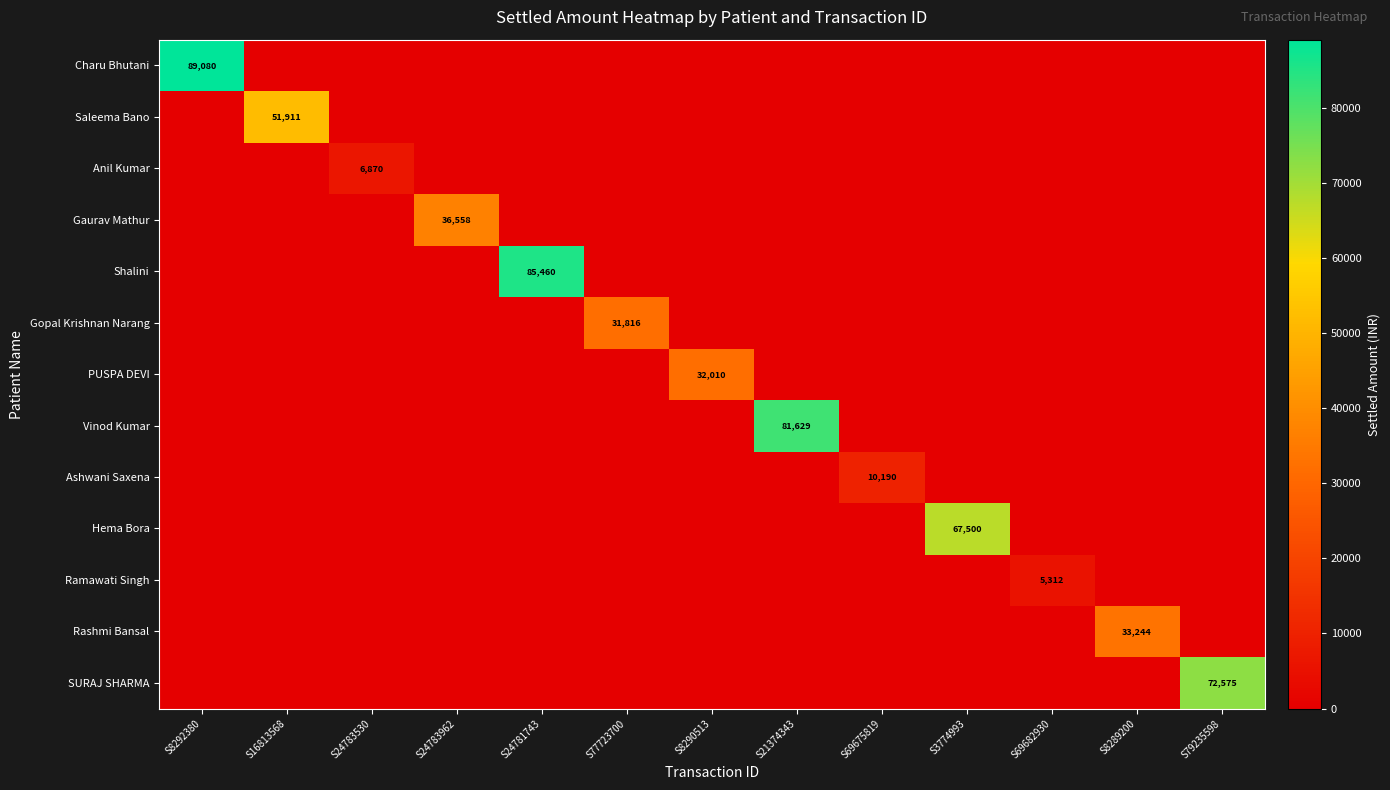

The value of Ramawati Singh at S69682930 is 5312. True or false?

True